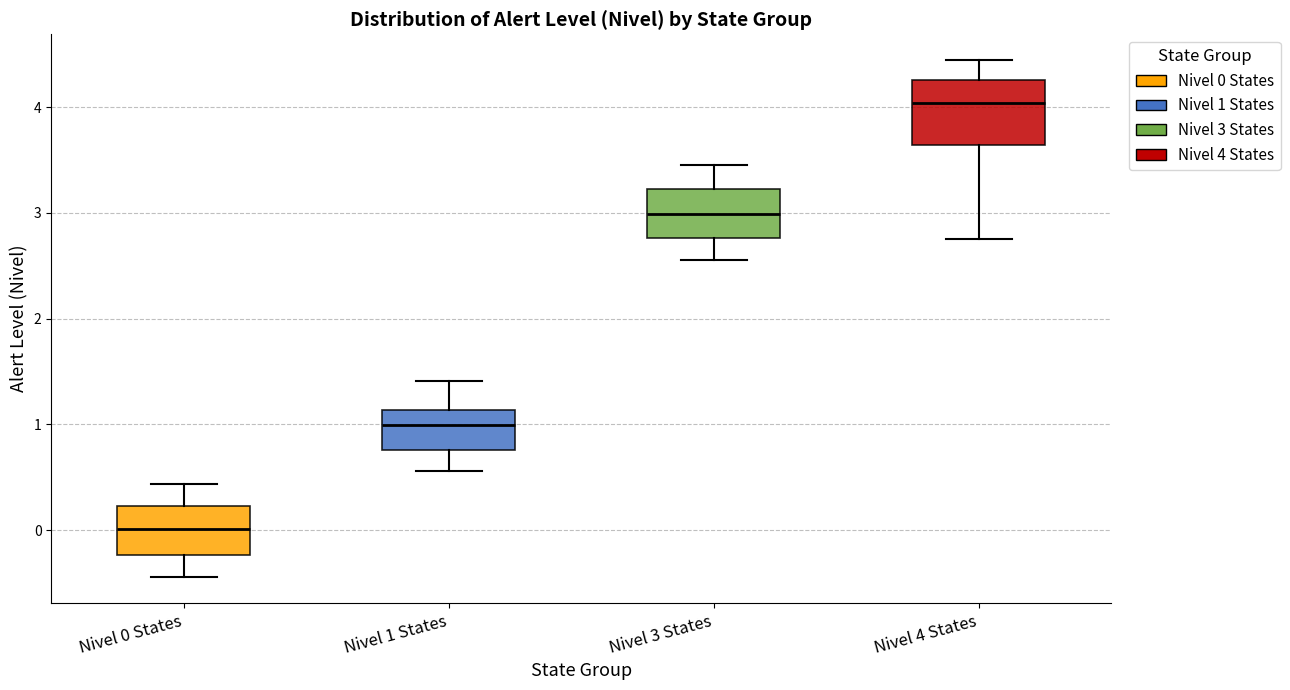

Reading left to right, read every box against the y-axis: the position of its median line, the range the box covers, and the ends of its whiskers. The values are not printed on the chart, so give them approximately, as read against the axis.

Nivel 0 States: median 0.0, box -0.2 to 0.2, whiskers -0.4 to 0.4
Nivel 1 States: median 1.0, box 0.8 to 1.1, whiskers 0.6 to 1.4
Nivel 3 States: median 3.0, box 2.8 to 3.2, whiskers 2.6 to 3.4
Nivel 4 States: median 4.0, box 3.6 to 4.3, whiskers 2.8 to 4.4